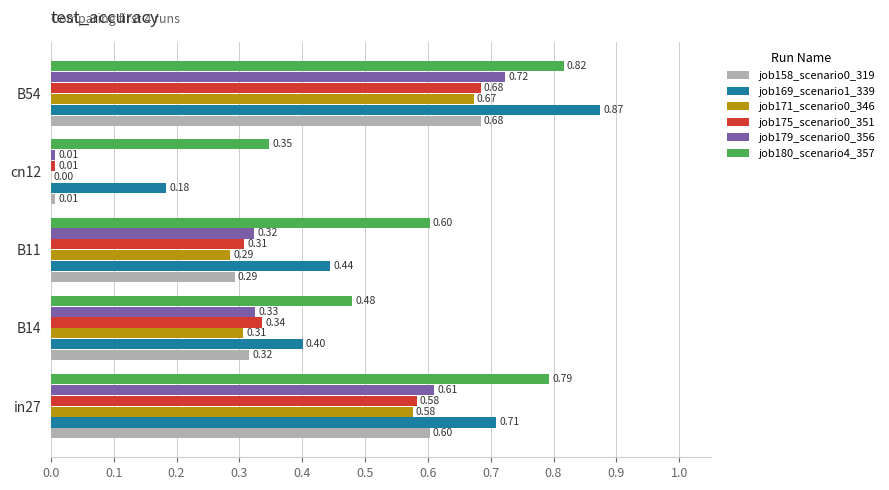

At which category does the chart reach its peak across all series?

B54